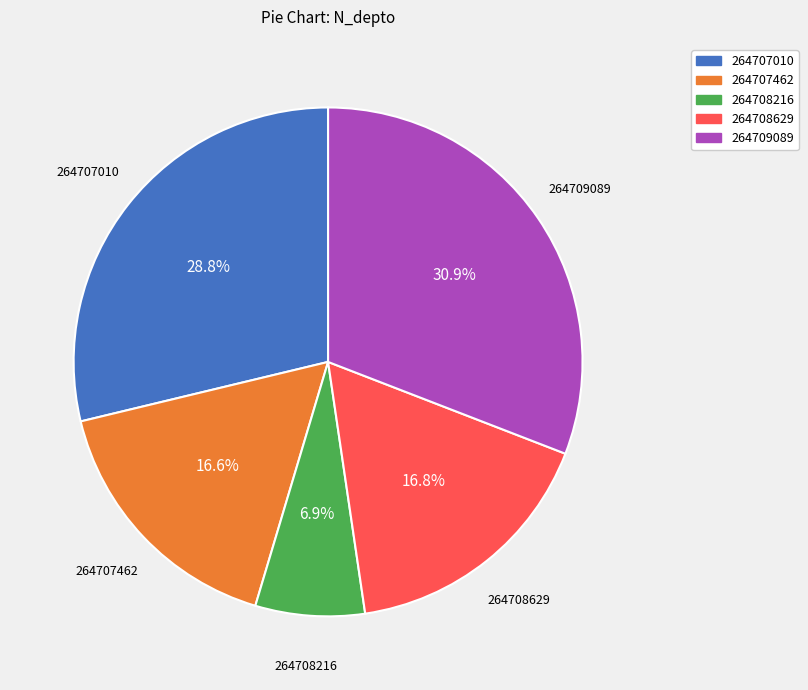

Does 264707462 account for over 50% of the chart?

No